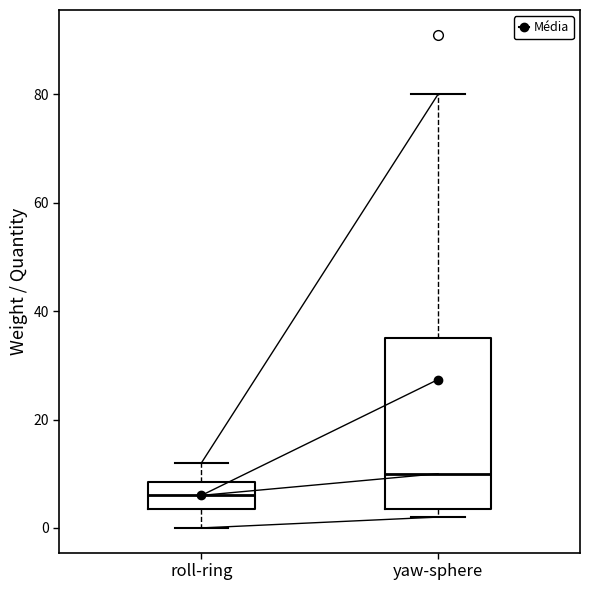

Which box has the lowest median line?

roll-ring